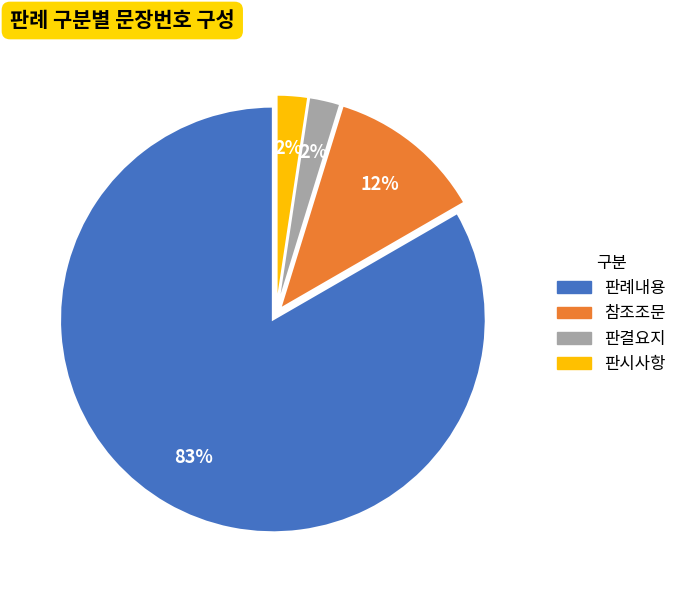

Does 참조조문 represent more than half of the total?

No